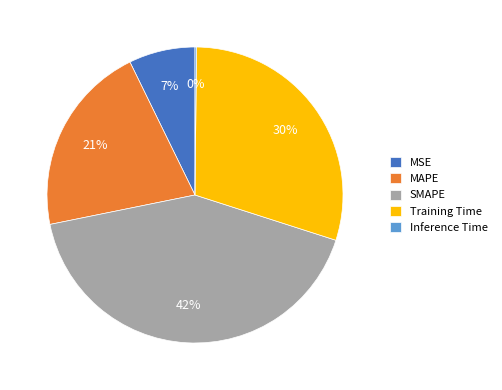

What percentage is the MAPE slice, to the nearest percent?

21%